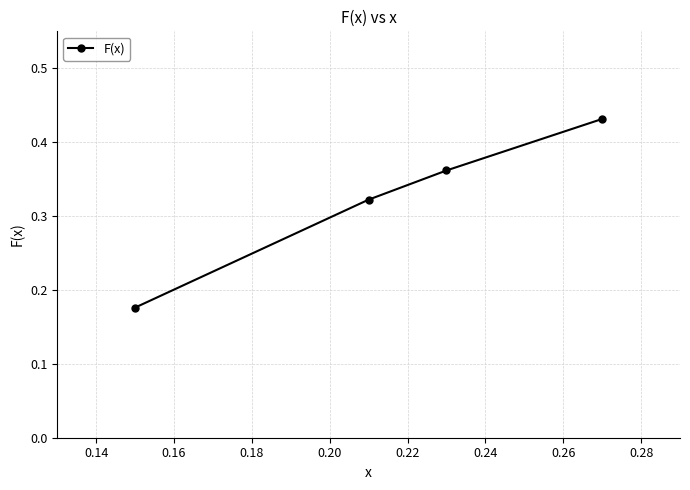

True or false: the data has more than 2 interior local peaks.

False